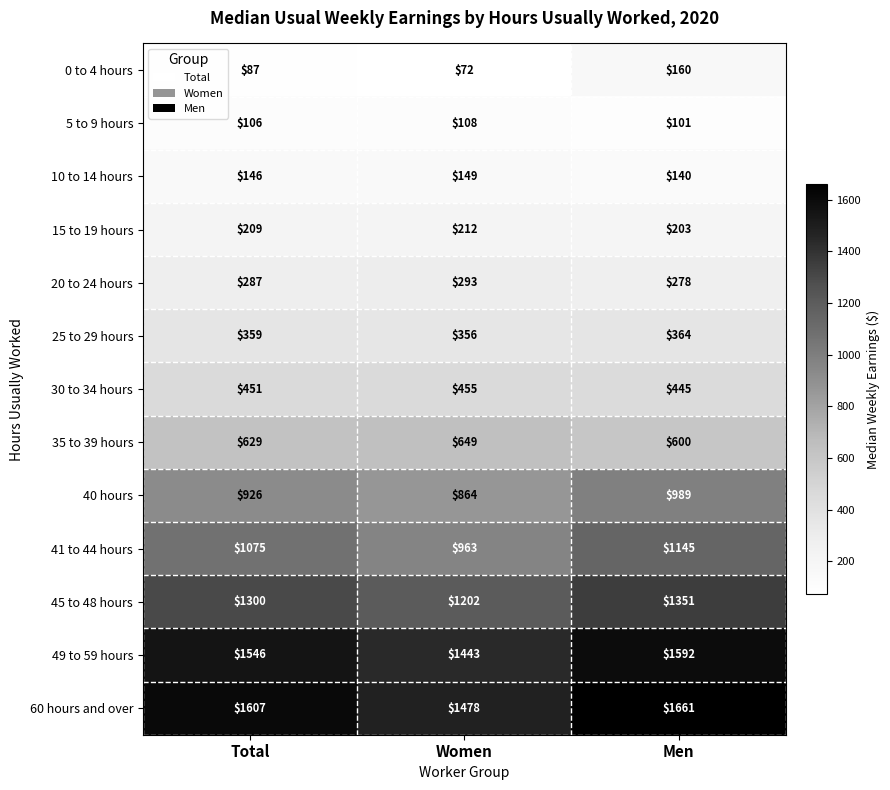

At how many categories does at least one series exceed 744?

3